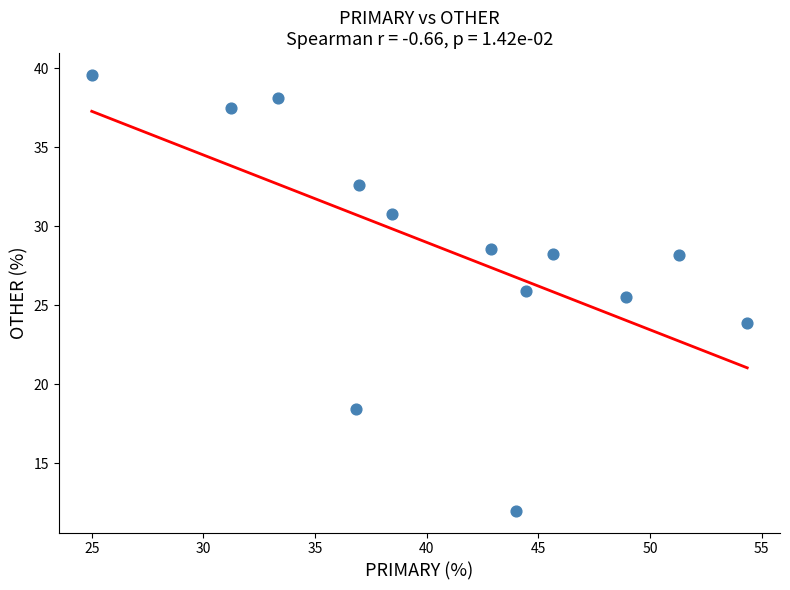

What is the range of Y values (max minus min)?

27.6